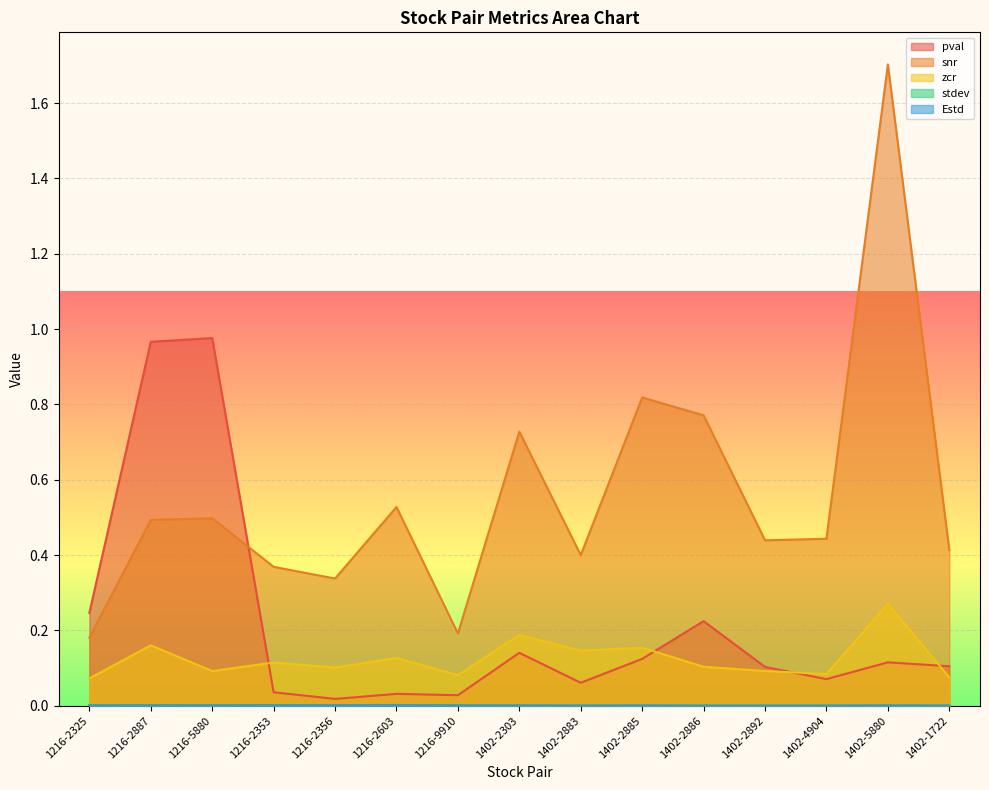

Which series has the widest spread of values?

snr